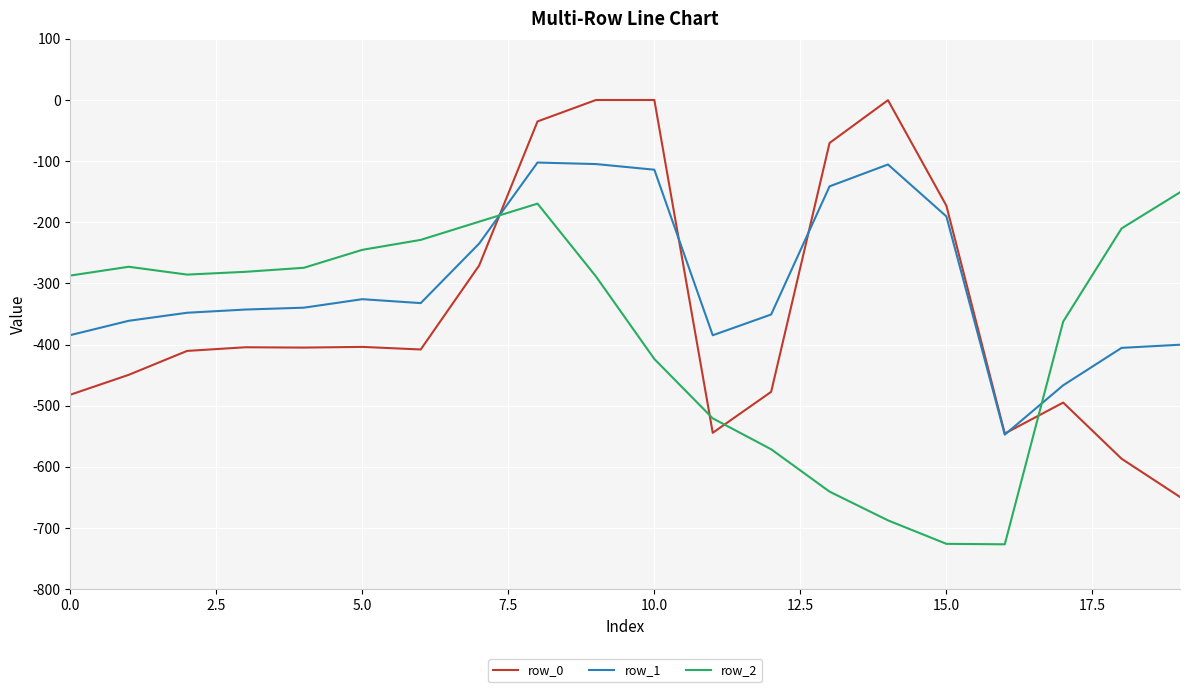

After their last crossing, which series has the higher values: row_2 or row_0?

row_2